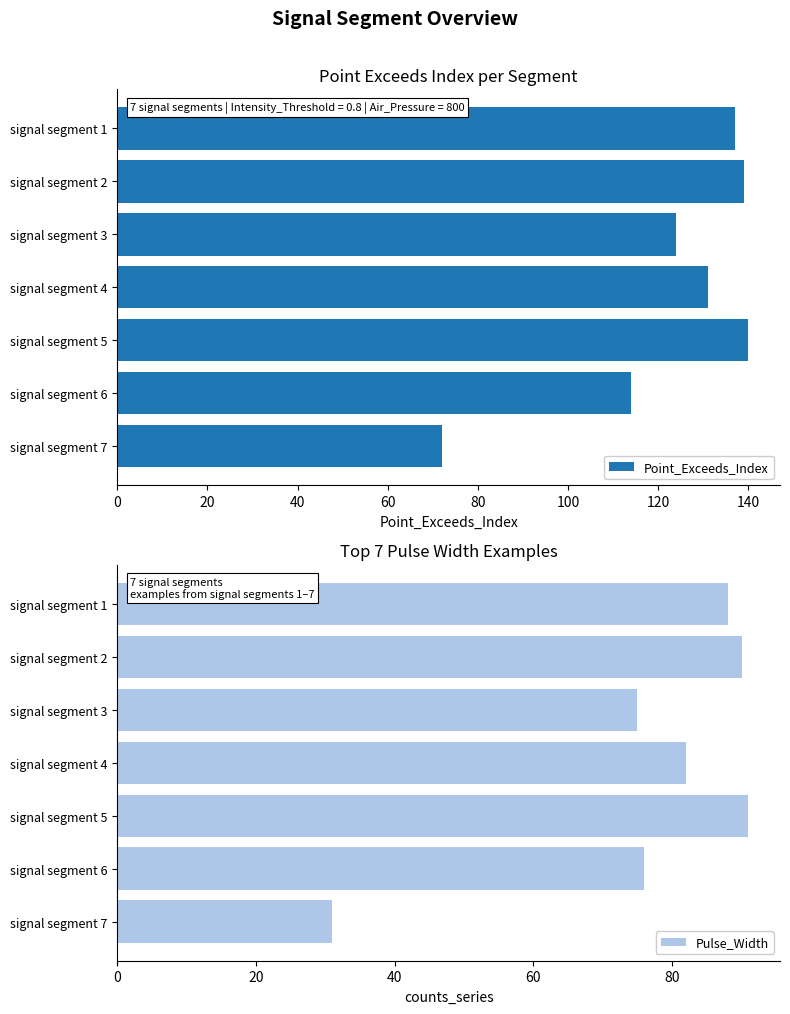

The Pulse_Width series shows 153 at signal segment 5. True or false?

False